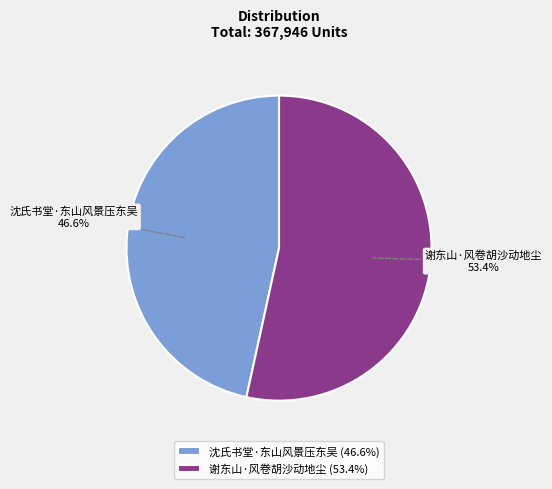

To the nearest percent, what is the average slice percentage?

50%